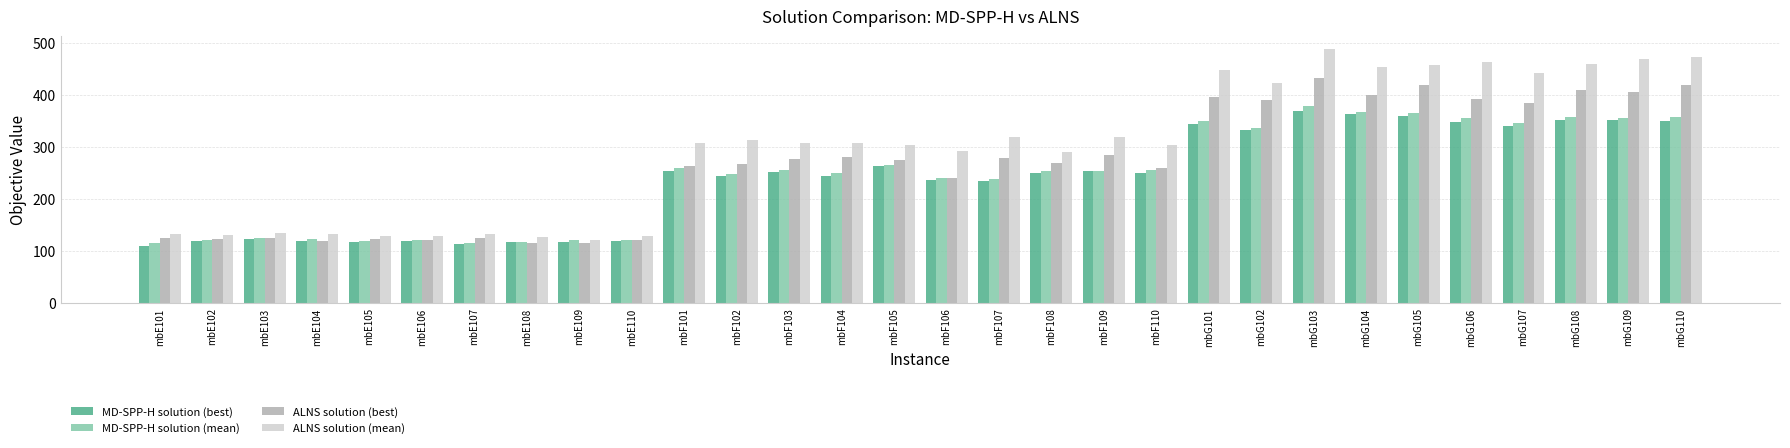

Is it true that MD-SPP-H solution (mean) equals 447.8 at mbF101?

False